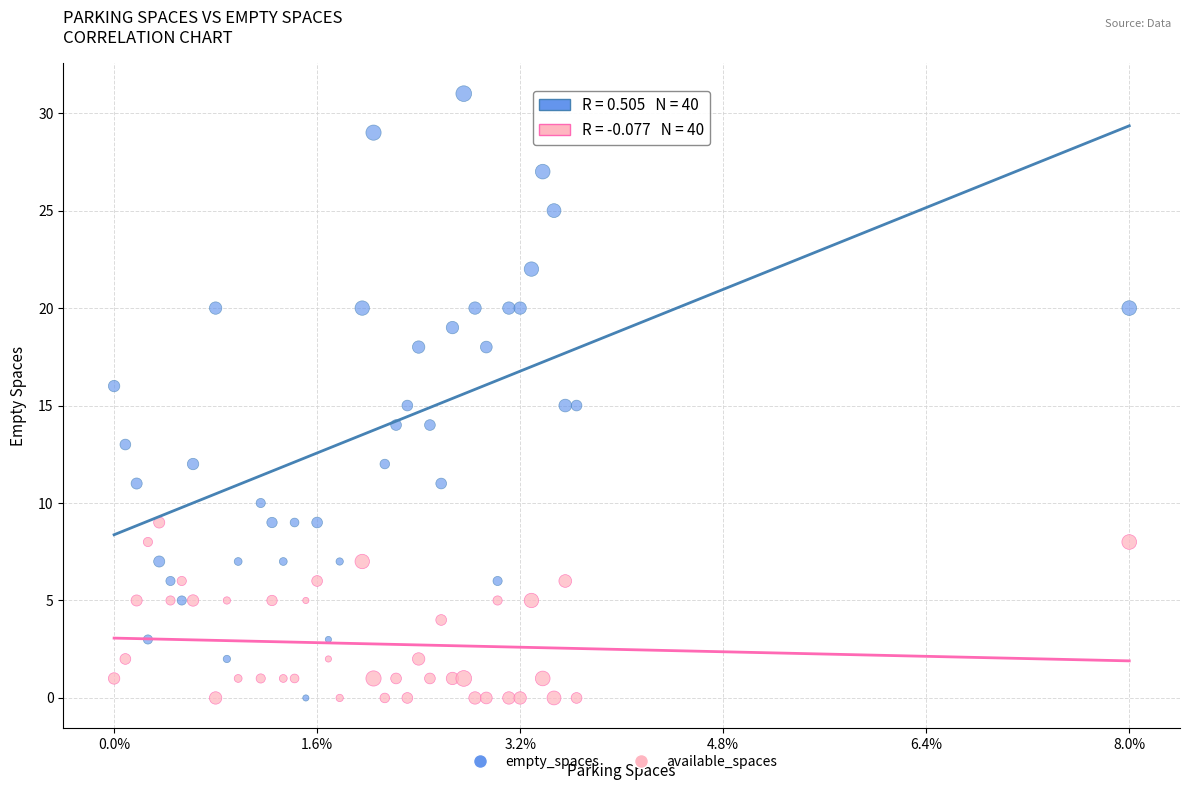

What are all the series names shown in the legend?

empty_spaces, available_spaces